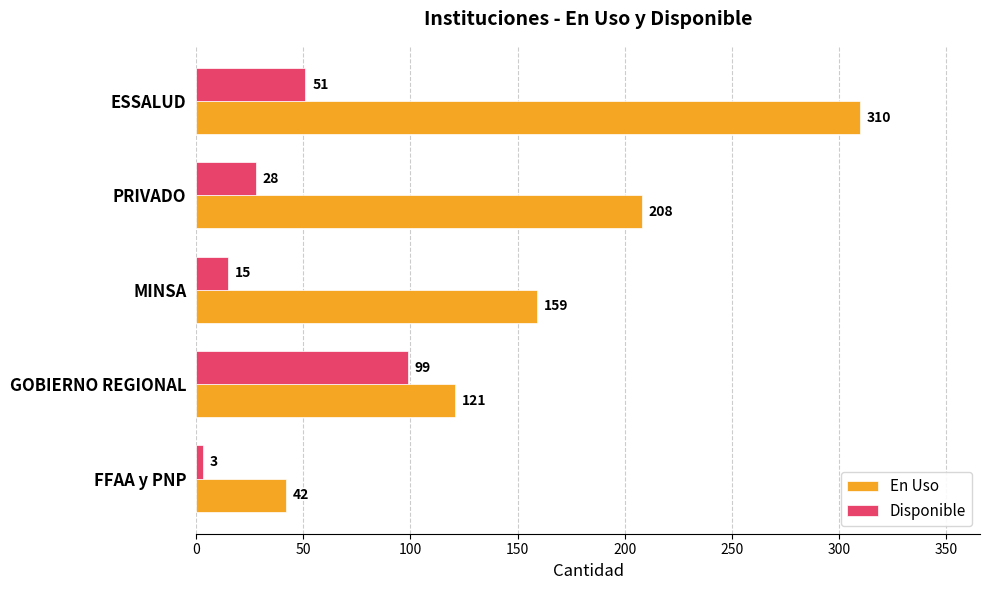

What is the smallest value displayed?

3